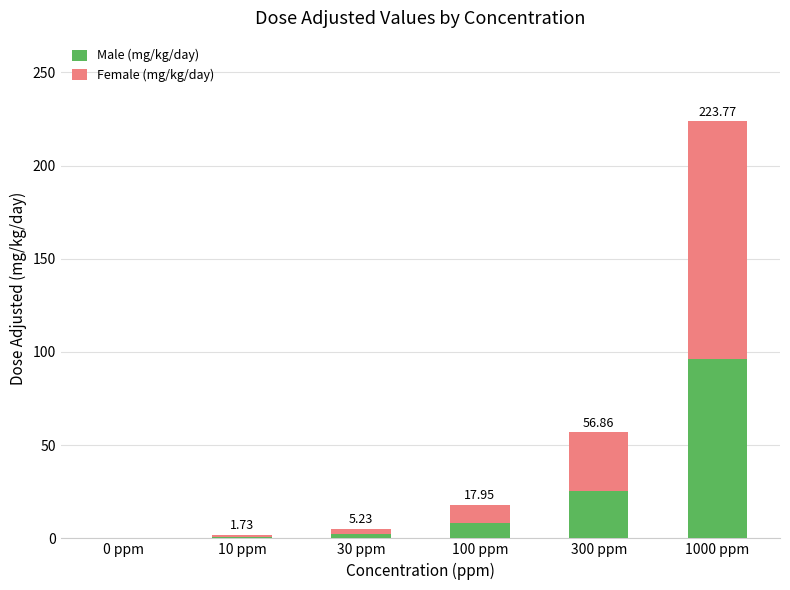

At which category is the sum across all series the highest?

1000 ppm